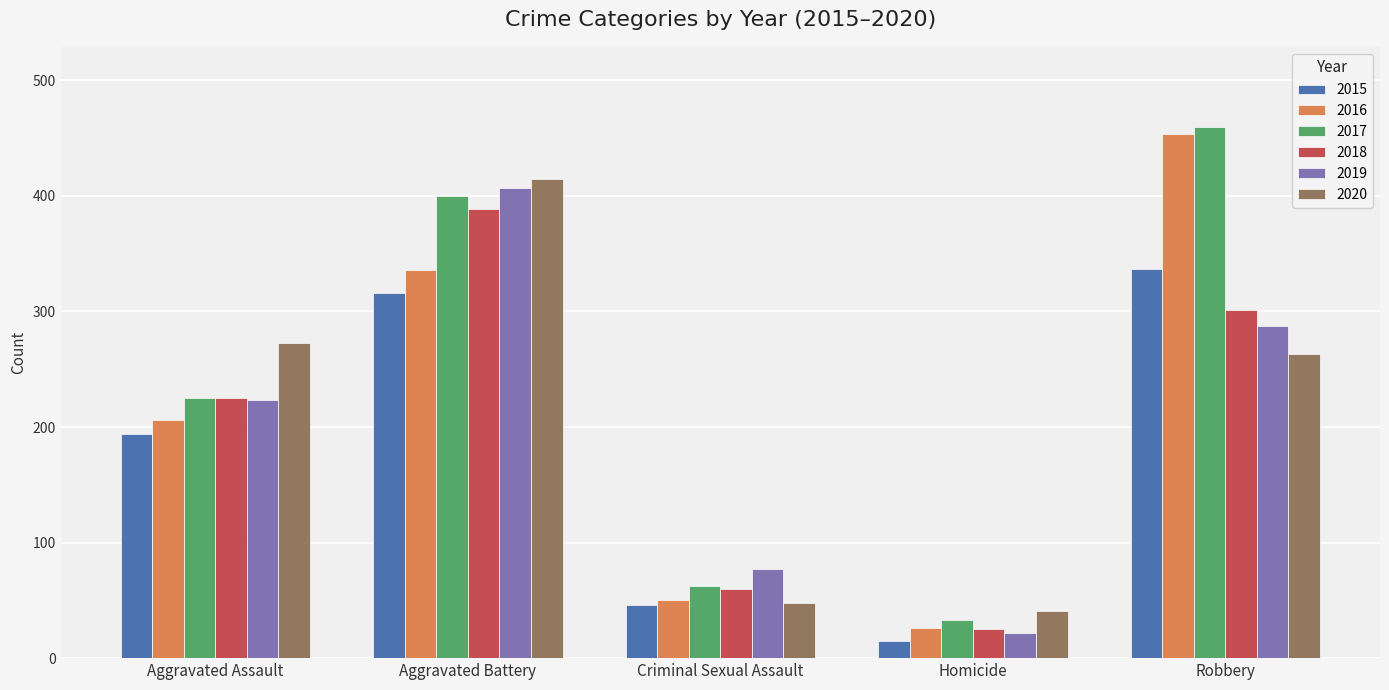

Reading left to right, list all the values displayed in this chart.

2015: 194	316	46	15	337
2016: 206	336	50	26	454
2017: 225	400	62	33	460
2018: 225	389	60	25	301
2019: 223	407	77	22	287
2020: 273	415	48	41	263